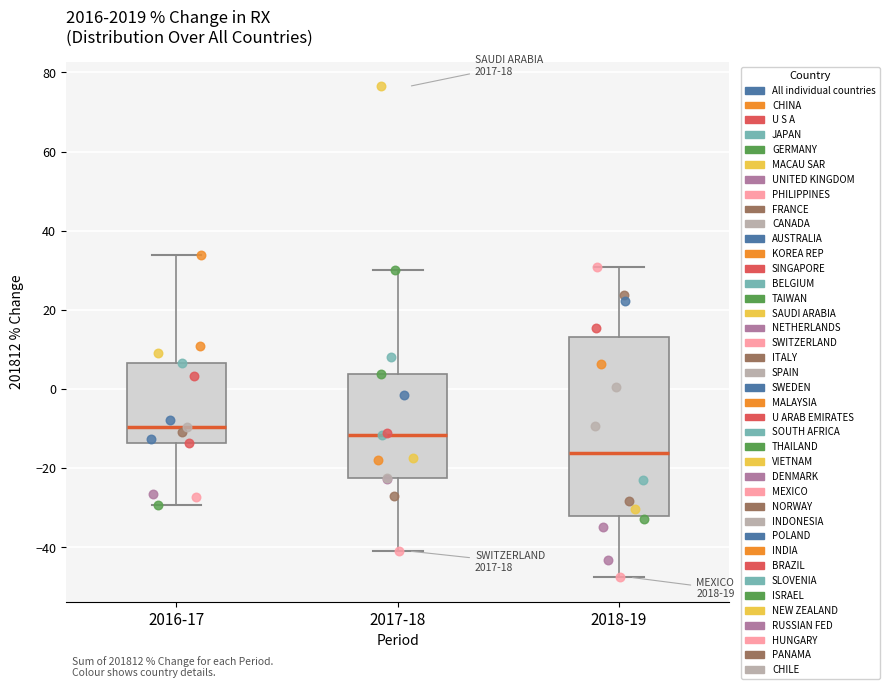

Reading left to right, transcribe this box plot: for each box, give where its median line is, the range the box spans, and where its two whiskers end, as read against the y-axis. The values are not printed on the chart, so give them approximately, as read against the axis.

2016-17: median -10, box -14 to 6, whiskers -30 to 34
2017-18: median -12, box -22 to 4, whiskers -40 to 30
2018-19: median -16, box -32 to 14, whiskers -48 to 30